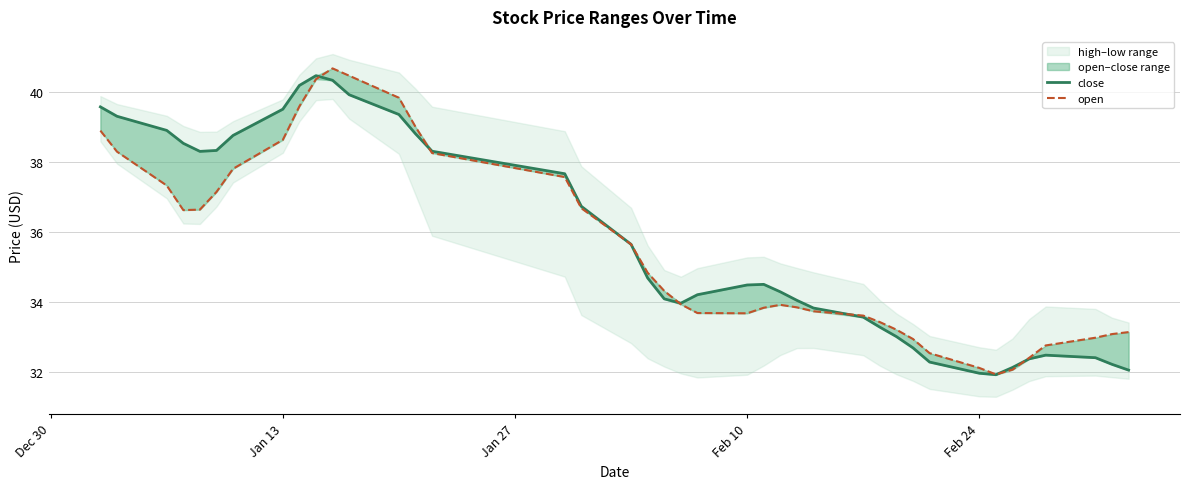

At which label does close first exceed 34?

Dec 30